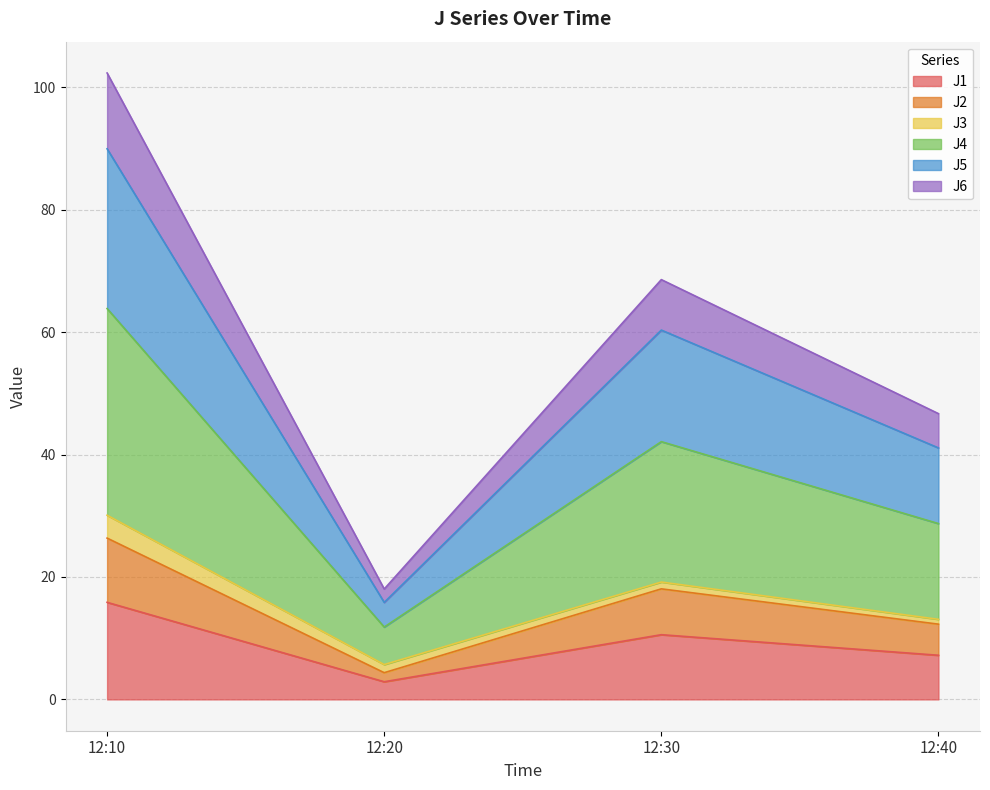

At which label does J1 reach its peak?

12:10